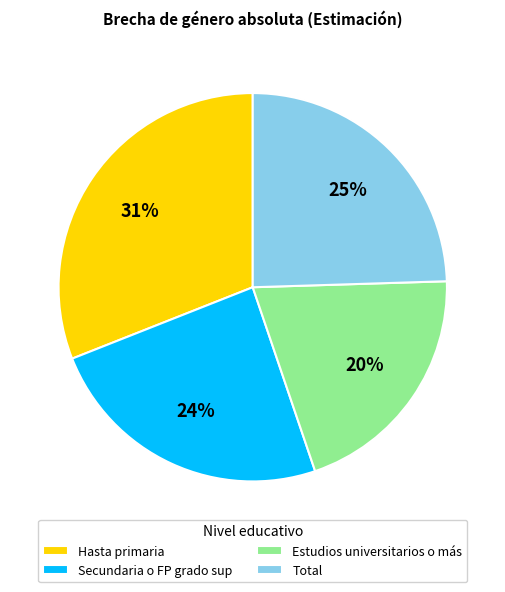

How many segments does this pie chart have?

4